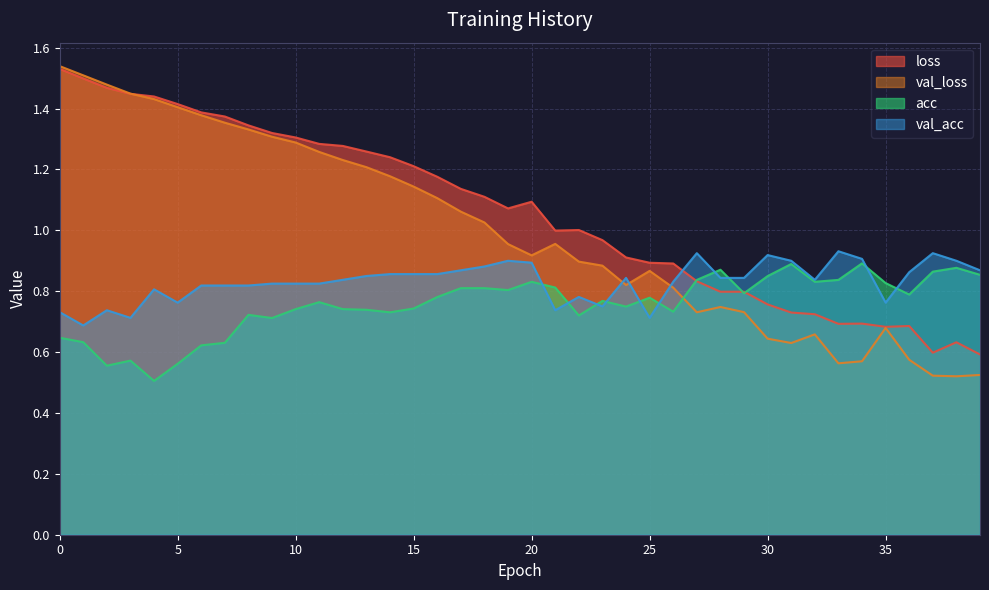

The loss series shows 0.7 at 31. True or false?

True